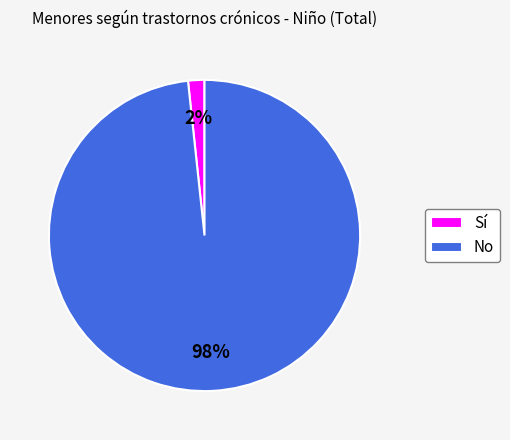

How many segments does this pie chart have?

2